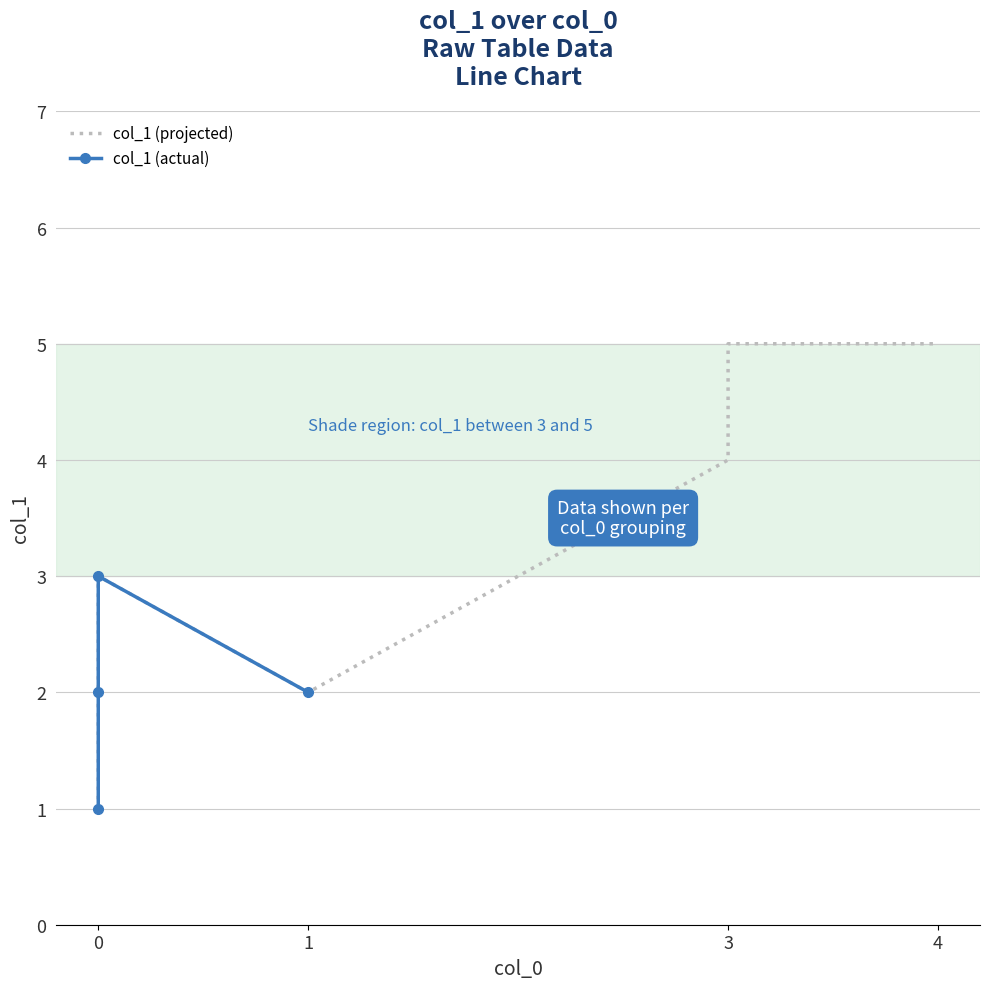

What is the smallest value displayed?

1